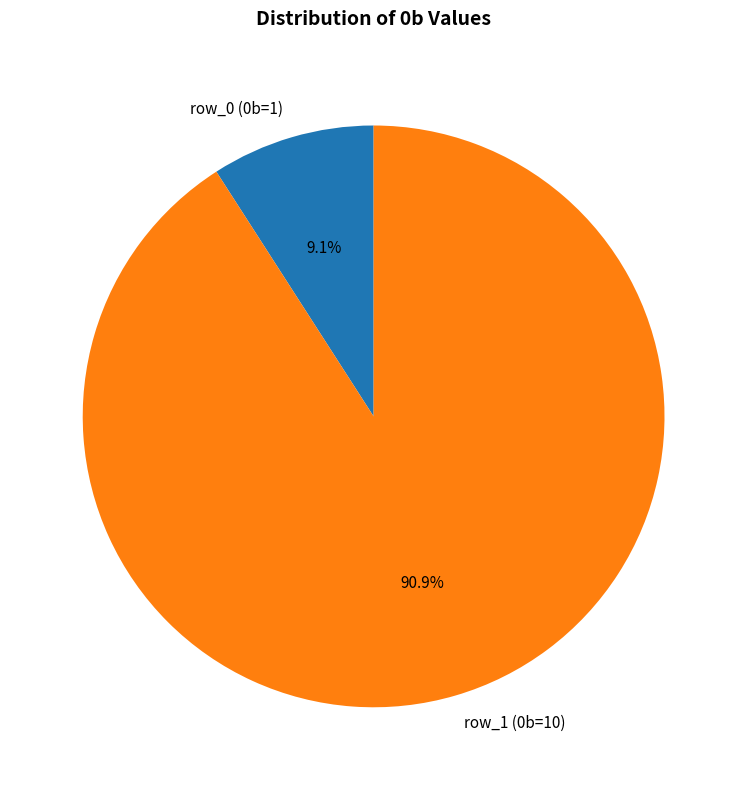

Is it true that row_0 (0b=1) is 9% of the pie?

True